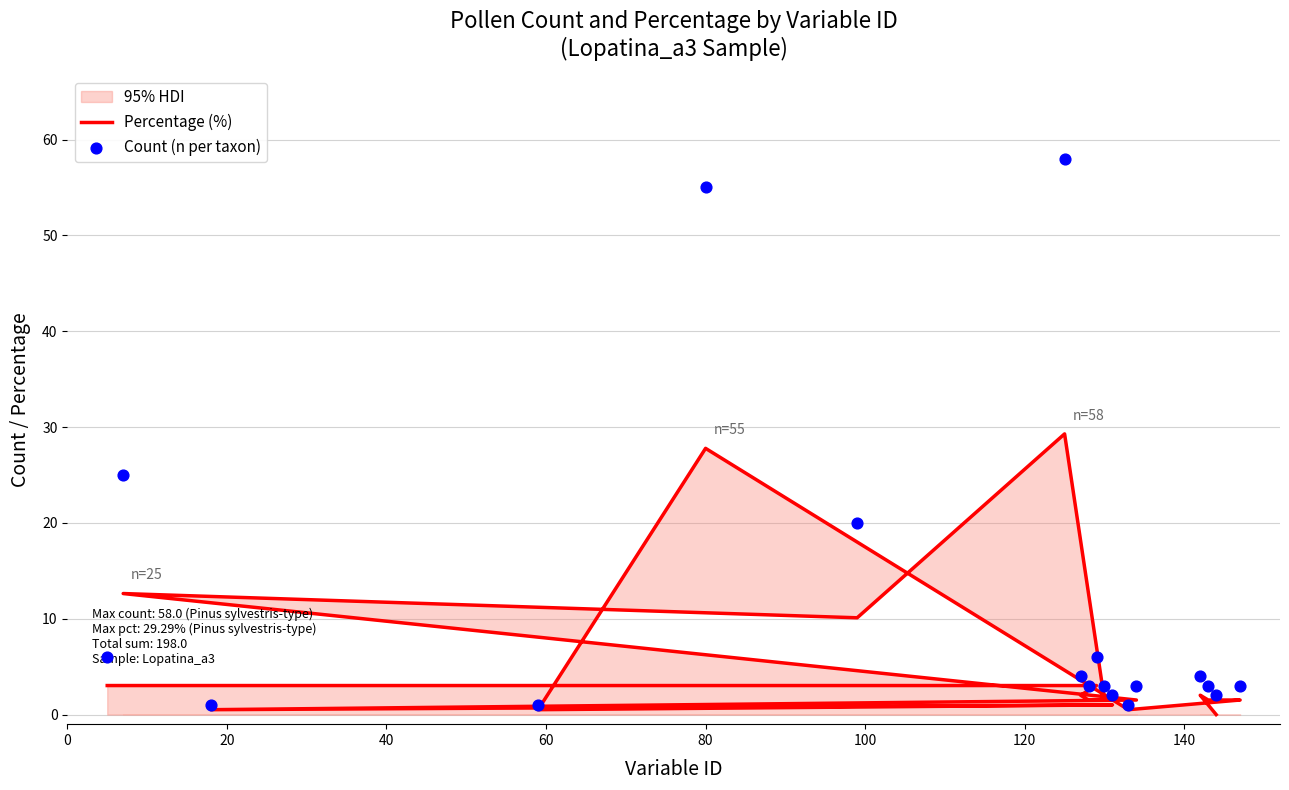

Which series has the largest Y range (max minus min)?

Count (n per taxon)